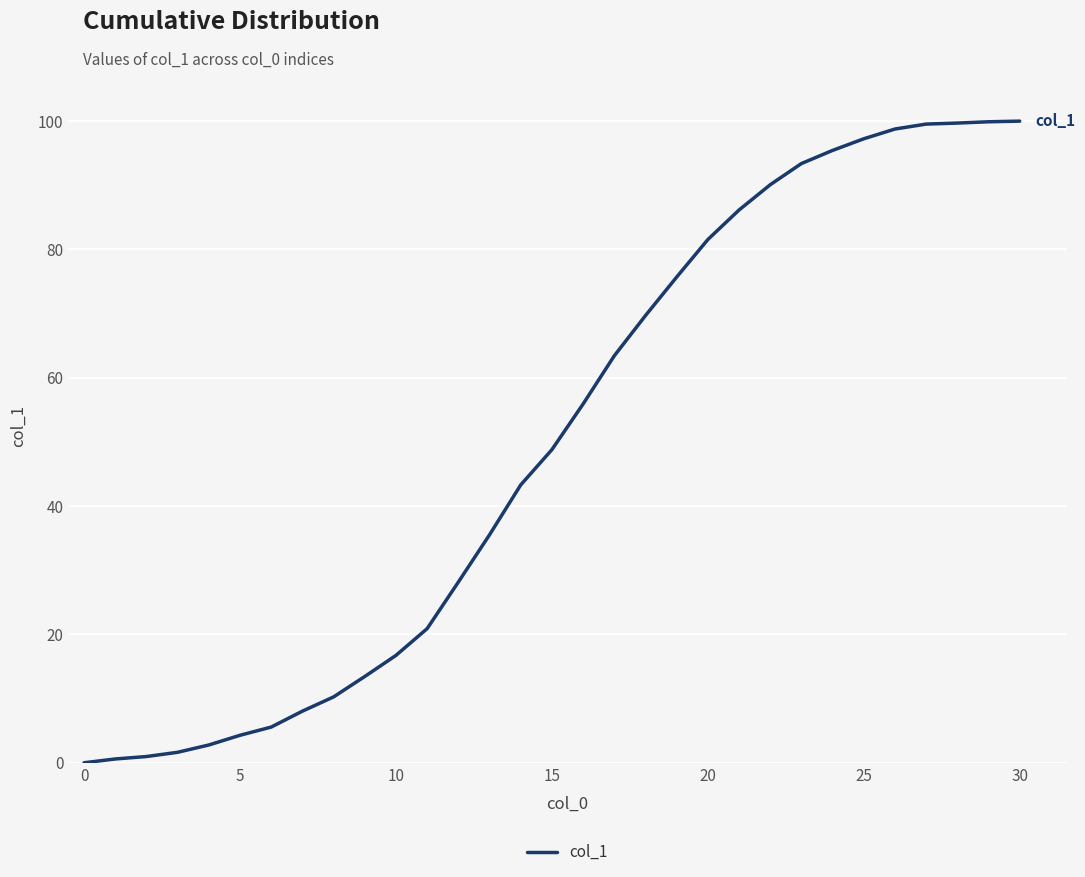

What is the maximum value shown in the chart?

100.0